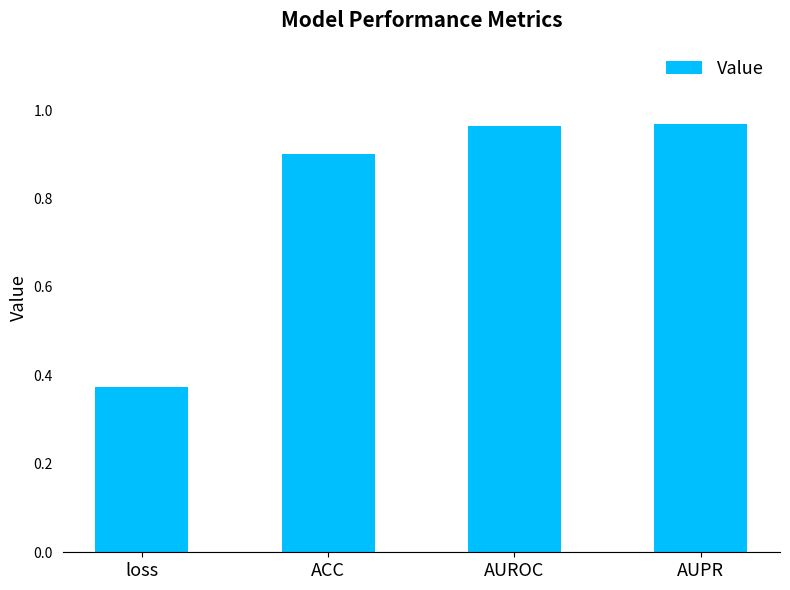

What is the label of the 3rd bar from the right?

ACC